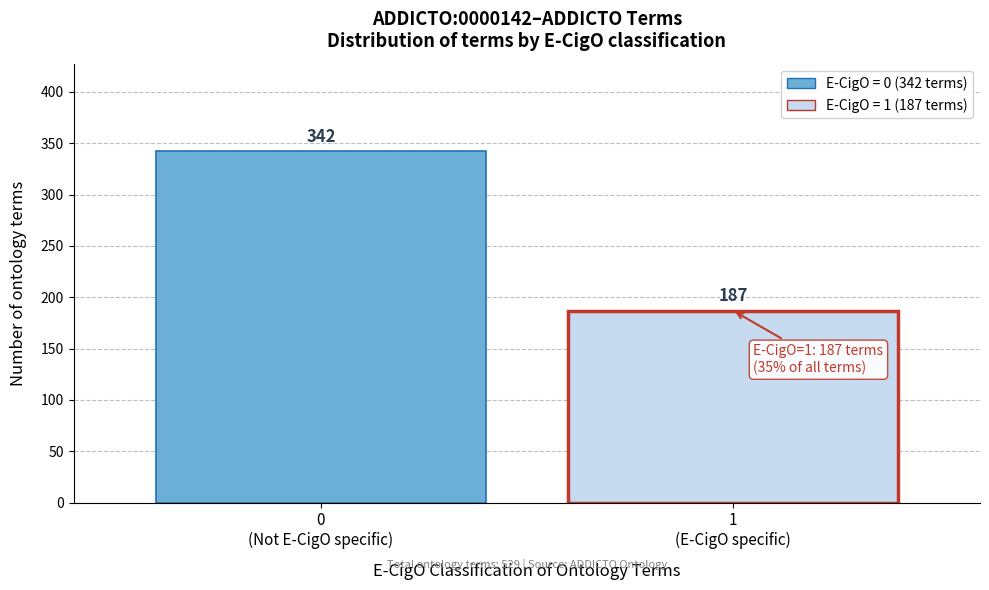

Reading left to right, list all the values displayed in this chart.

342	187